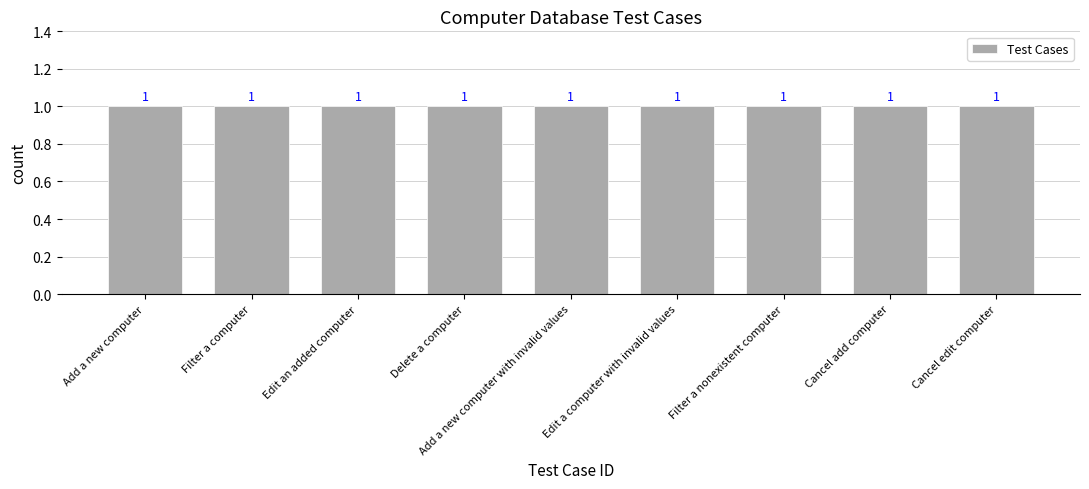

At which label is the value closest to 5?

Add a new computer with invalid values